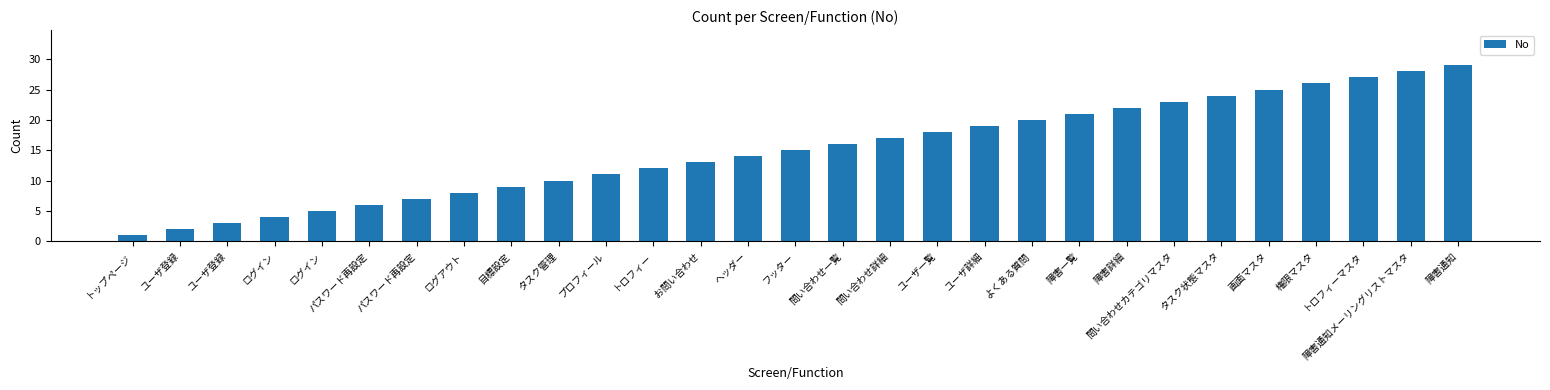

What is the difference between the maximum and second lowest values?

27